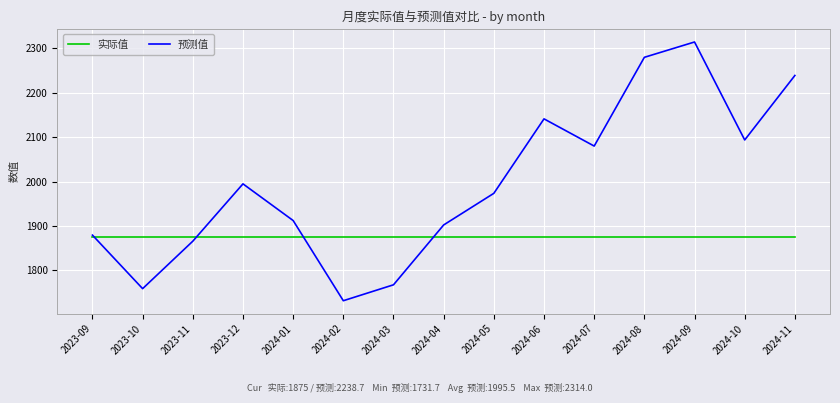

What is the maximum value shown in the chart?

2314.0